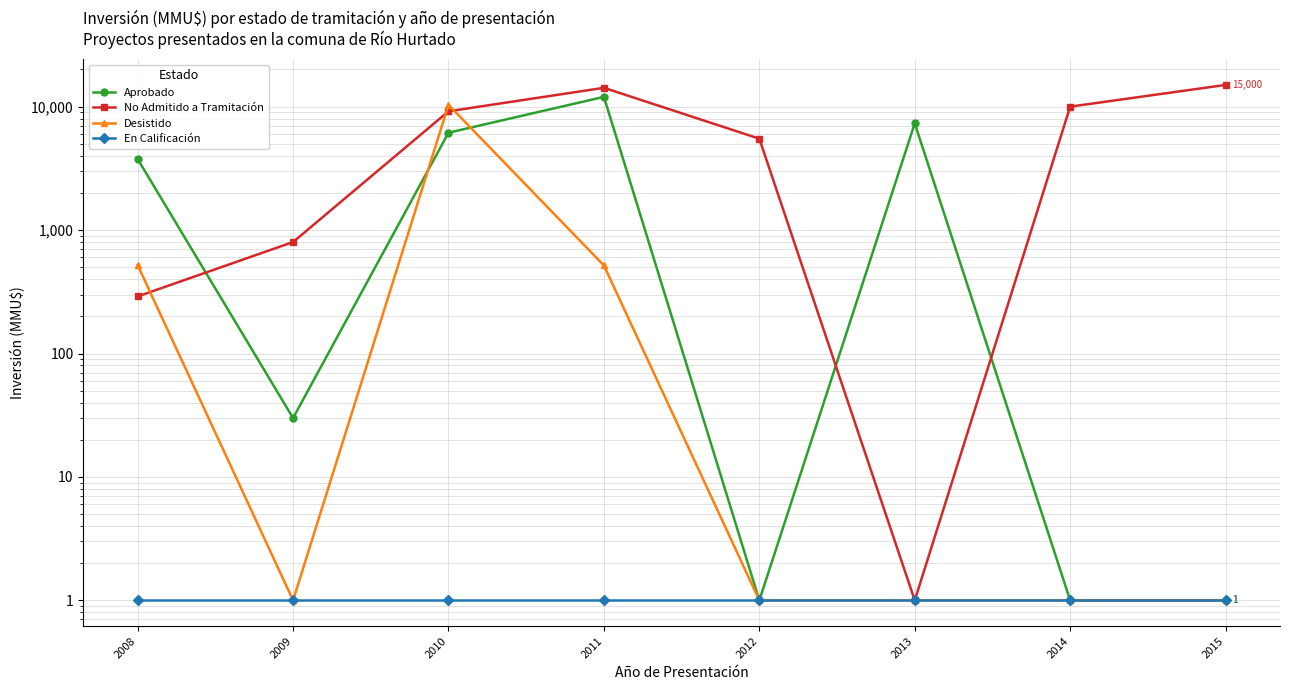

What is the value of the No Admitido a Tramitación point at the 4th from the left?

14212